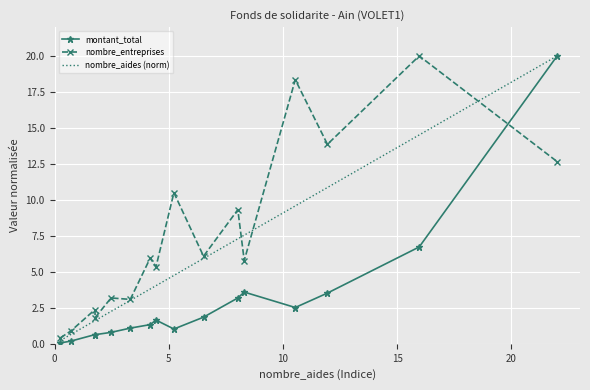

Which series has the largest total across all categories?

nombre_entreprises